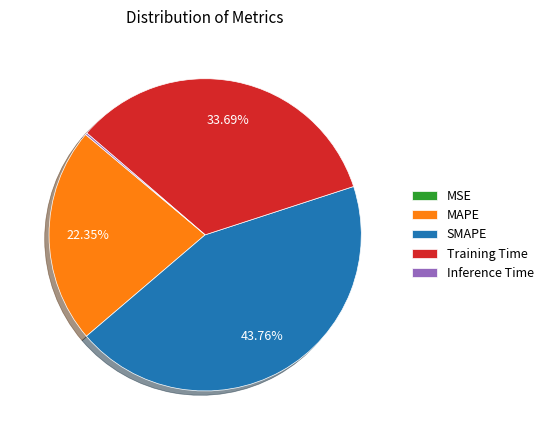

Is there a majority slice in this chart?

No